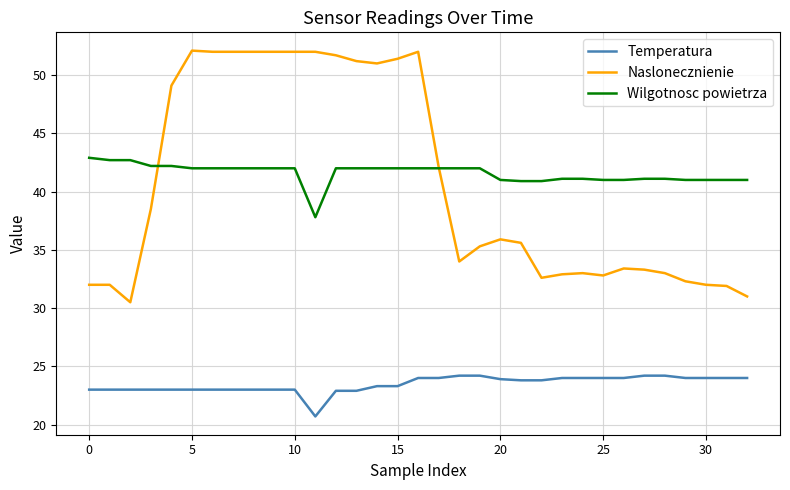

What is the highest value of the Wilgotnosc powietrza series?

42.9